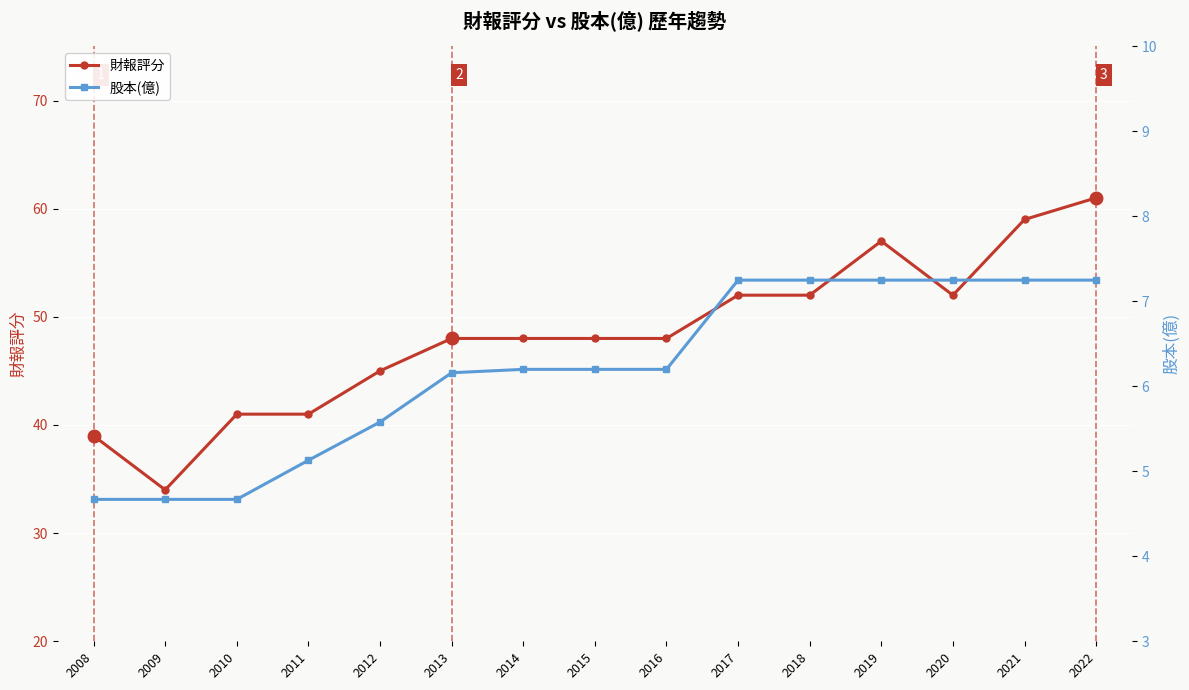

What is the smallest value displayed?

4.7